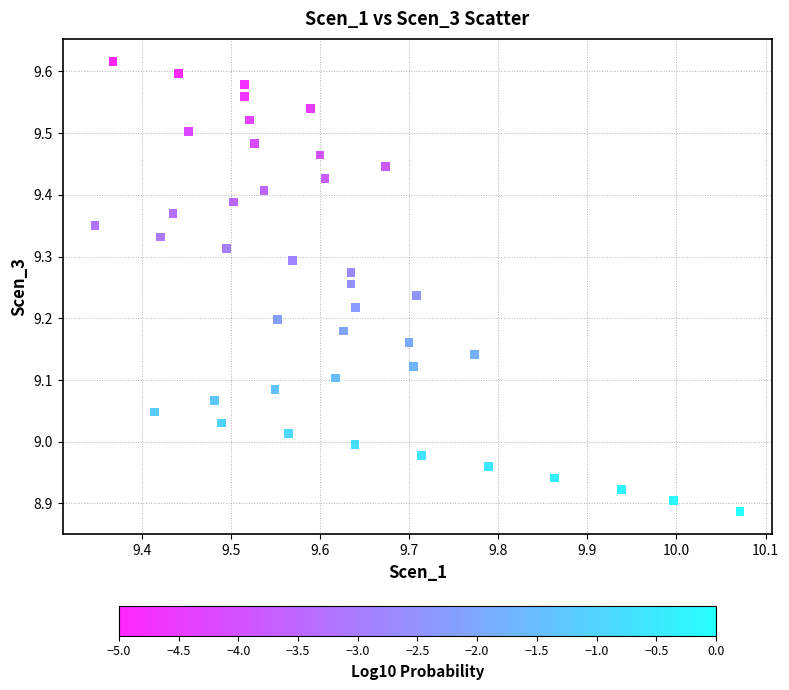

What is the range of X values (max minus min)?

0.7